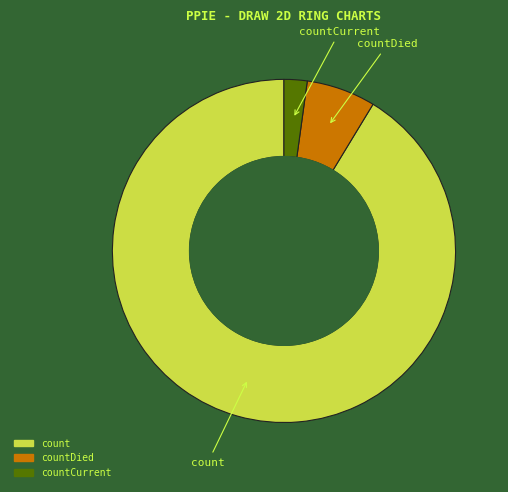

Approximately how many times larger is the value at countDied compared to countCurrent?

3.0